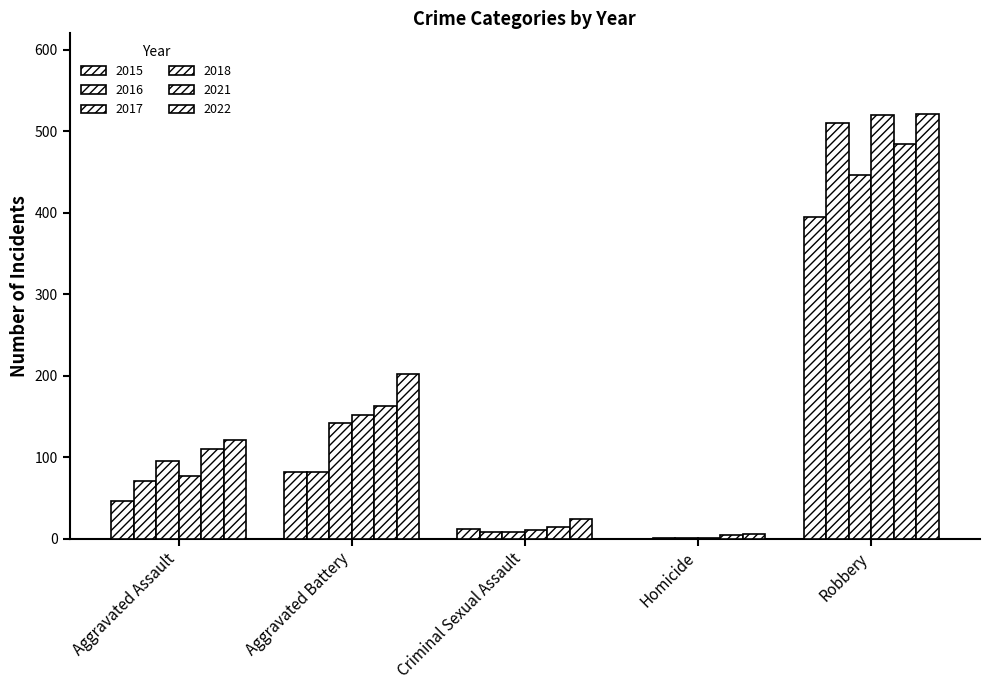

Reading right to left, extract all data points from this chart.

2015: Robbery=395	Homicide=0	Criminal Sexual Assault=12	Aggravated Battery=82	Aggravated Assault=46
2016: Robbery=510	Homicide=1	Criminal Sexual Assault=8	Aggravated Battery=82	Aggravated Assault=71
2017: Robbery=446	Homicide=1	Criminal Sexual Assault=8	Aggravated Battery=142	Aggravated Assault=95
2018: Robbery=520	Homicide=1	Criminal Sexual Assault=11	Aggravated Battery=152	Aggravated Assault=77
2021: Robbery=484	Homicide=4	Criminal Sexual Assault=14	Aggravated Battery=163	Aggravated Assault=110
2022: Robbery=521	Homicide=5	Criminal Sexual Assault=24	Aggravated Battery=202	Aggravated Assault=121